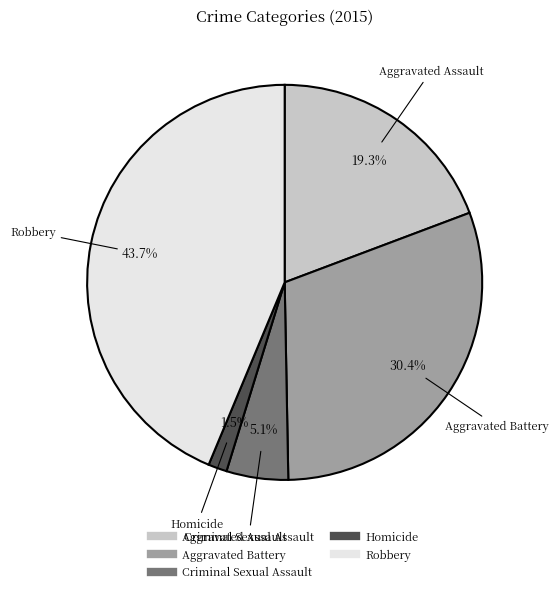

Is the sum of Criminal Sexual Assault and Aggravated Battery greater than half?

No